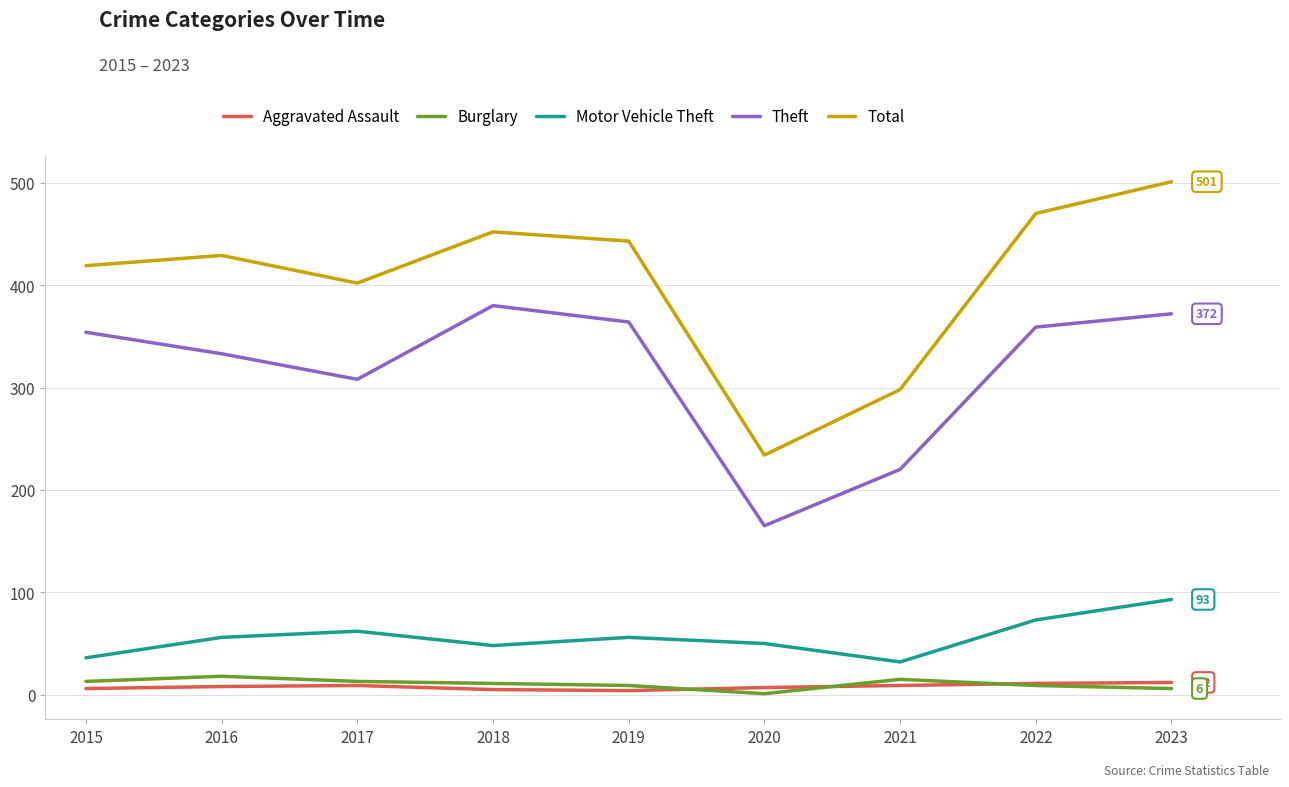

What is the lowest value of the Motor Vehicle Theft series?

32